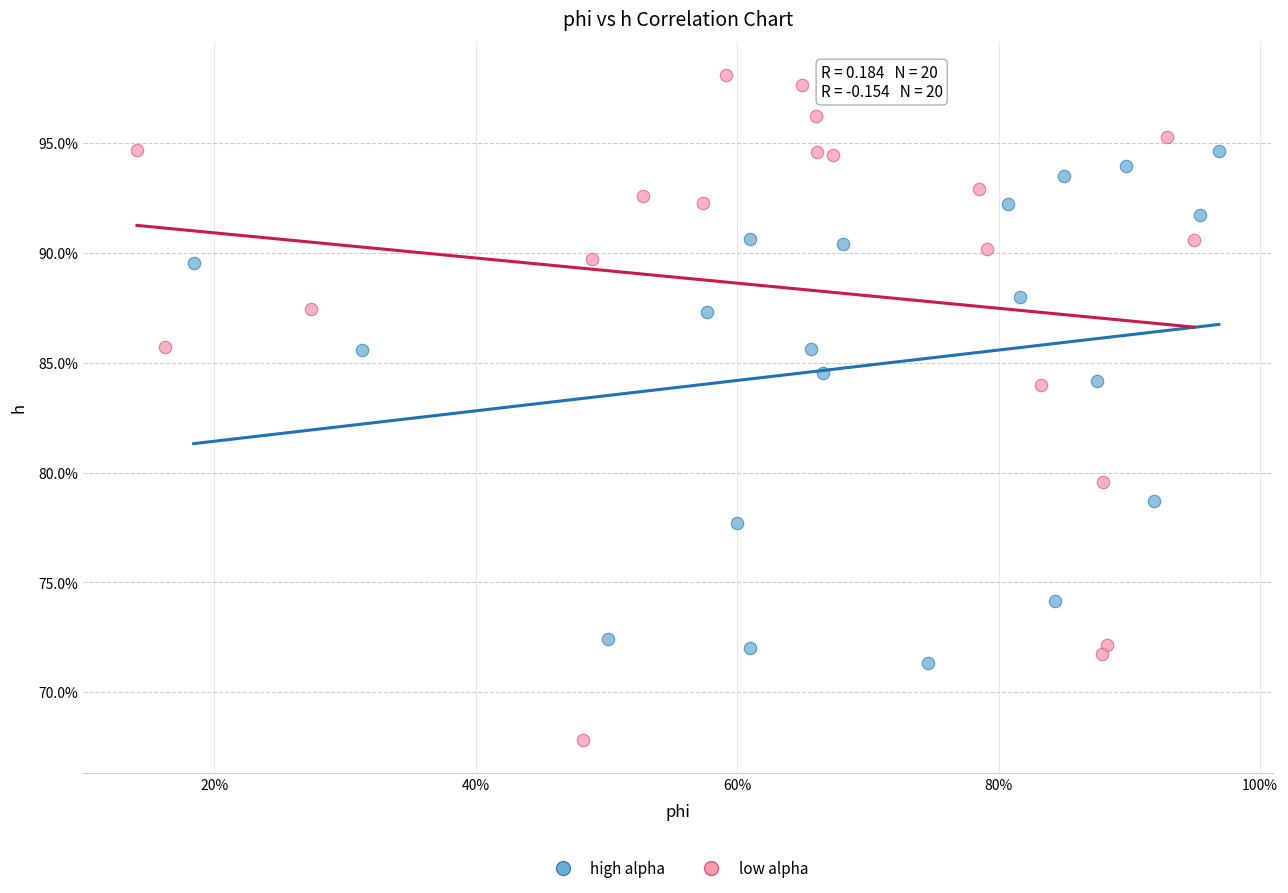

Which series has the widest spread of Y values?

low alpha